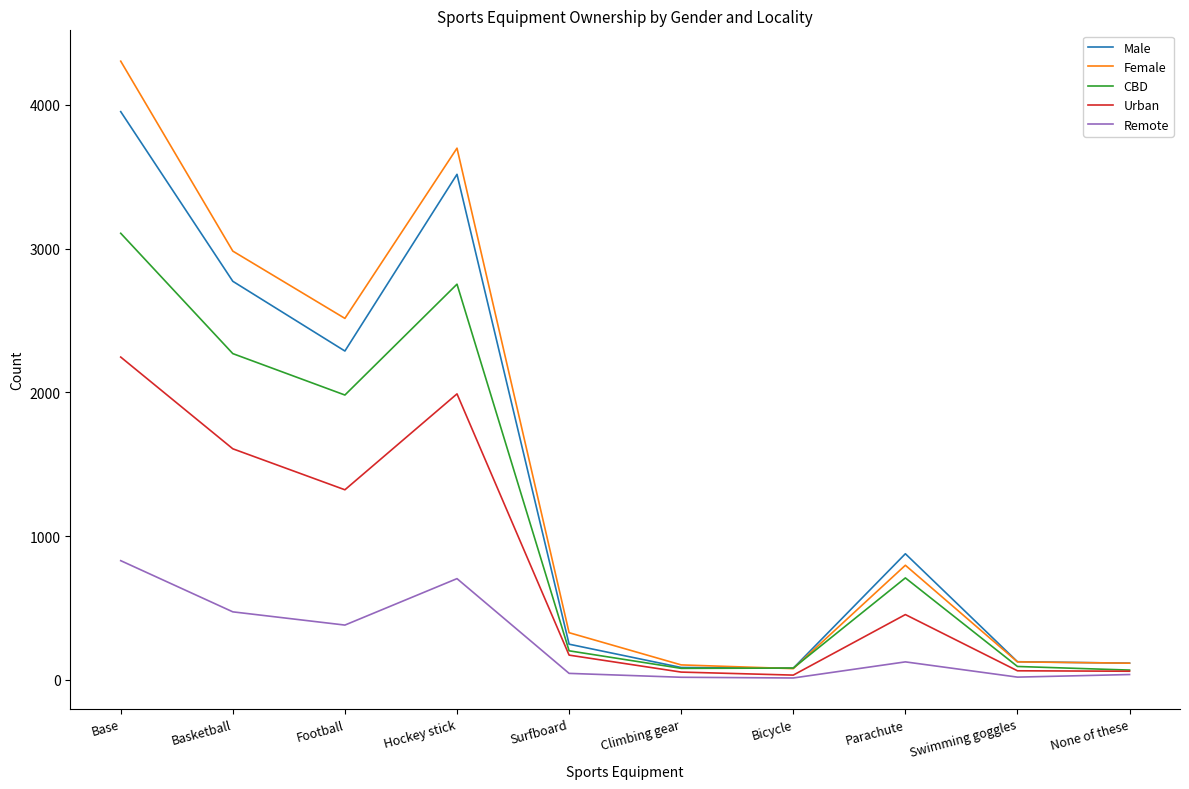

What is the approximate value of CBD at Climbing gear, to the nearest 50?

100